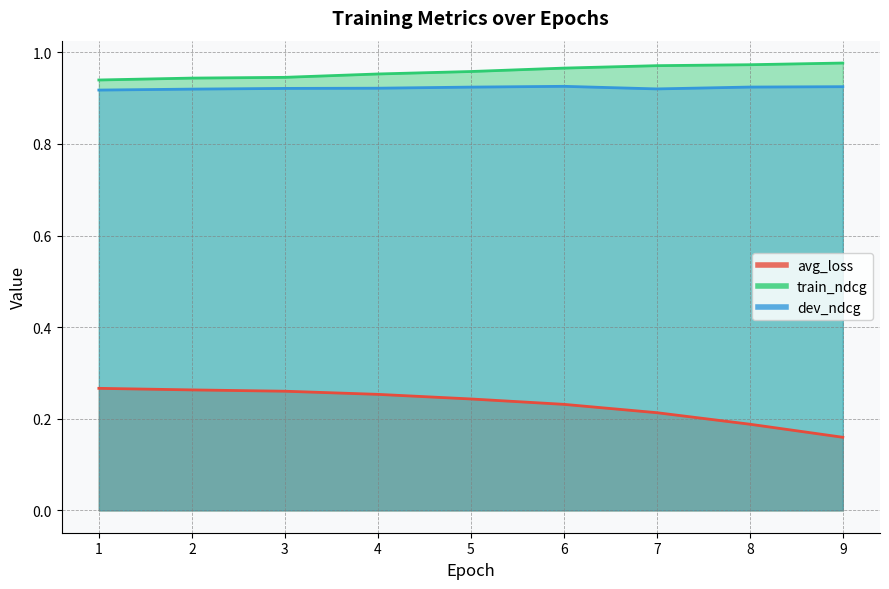

What are all the series names shown in the legend?

avg_loss, train_ndcg, dev_ndcg